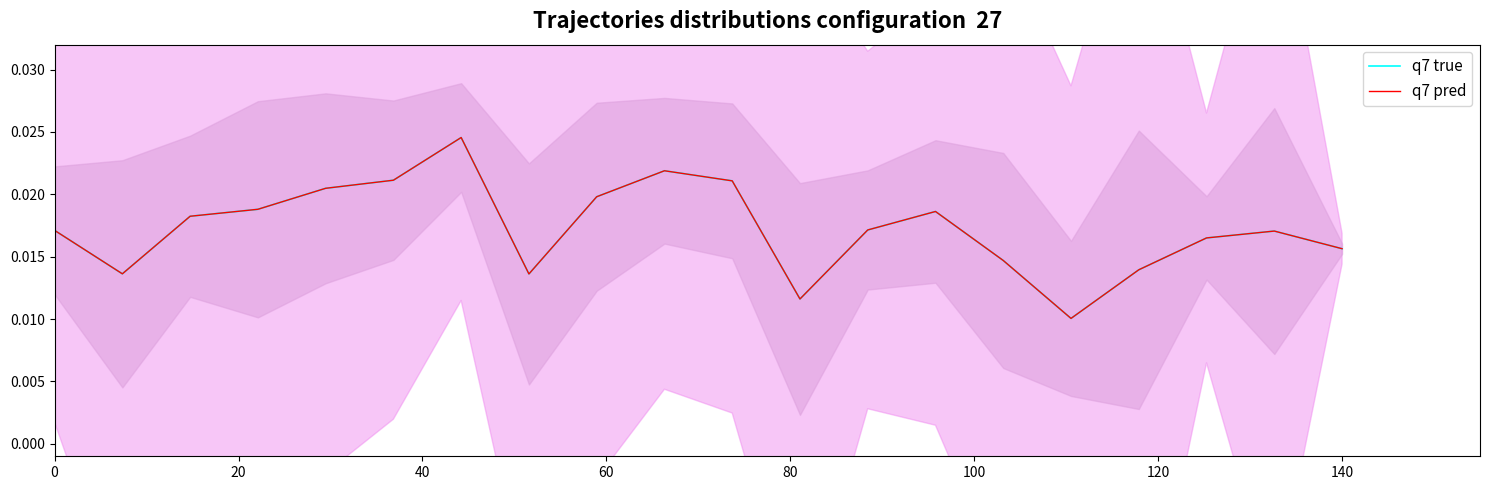

How many data points does each series have?

20